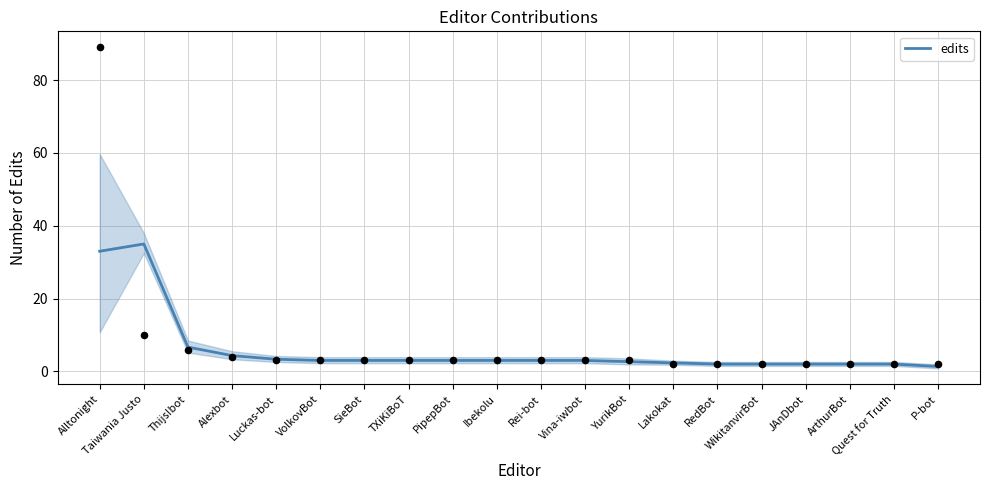

Between Vina-iwbot and SieBot, which is larger?

Vina-iwbot